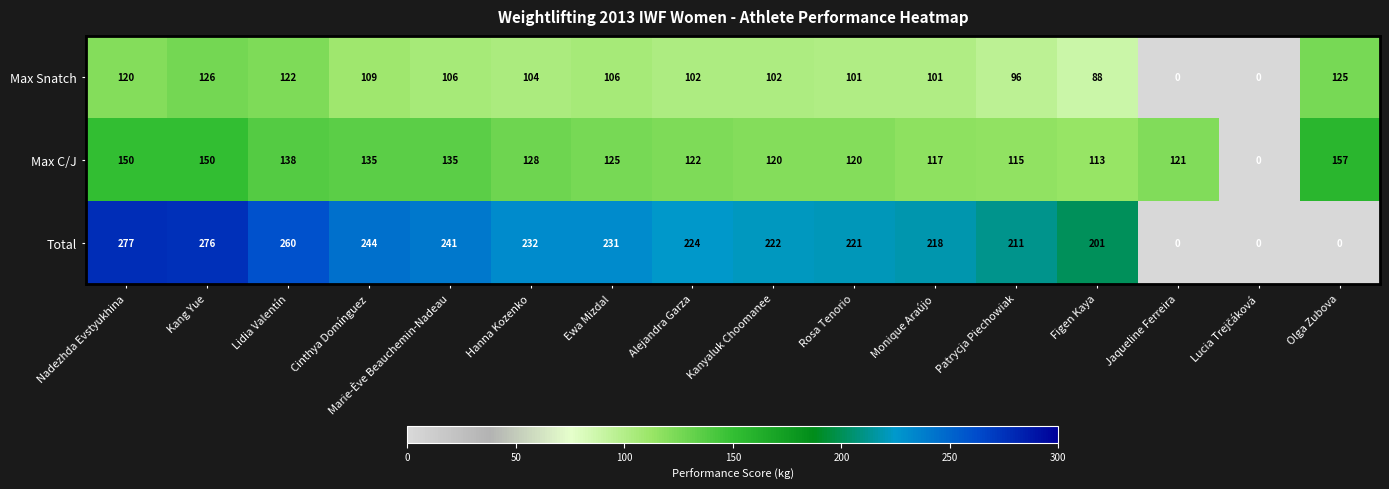

Which series changed the most between Kang Yue and Jaqueline Ferreira?

Total